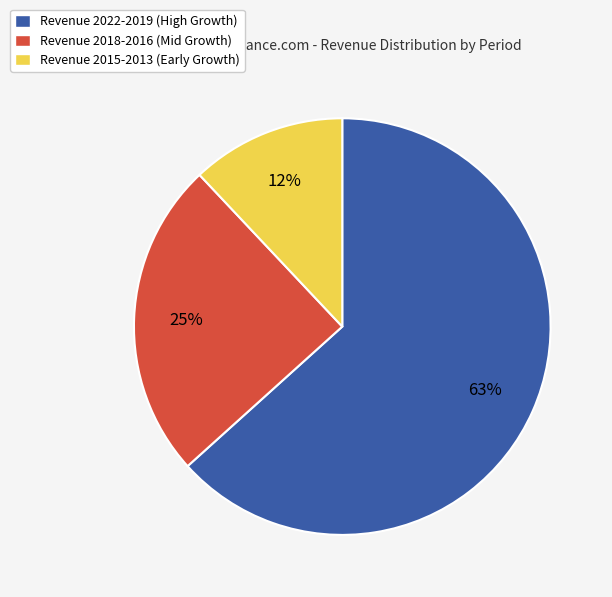

What is the ratio of the value at Revenue 2015-2013 (Early Growth) to the value at Revenue 2018-2016 (Mid Growth)?

0.5